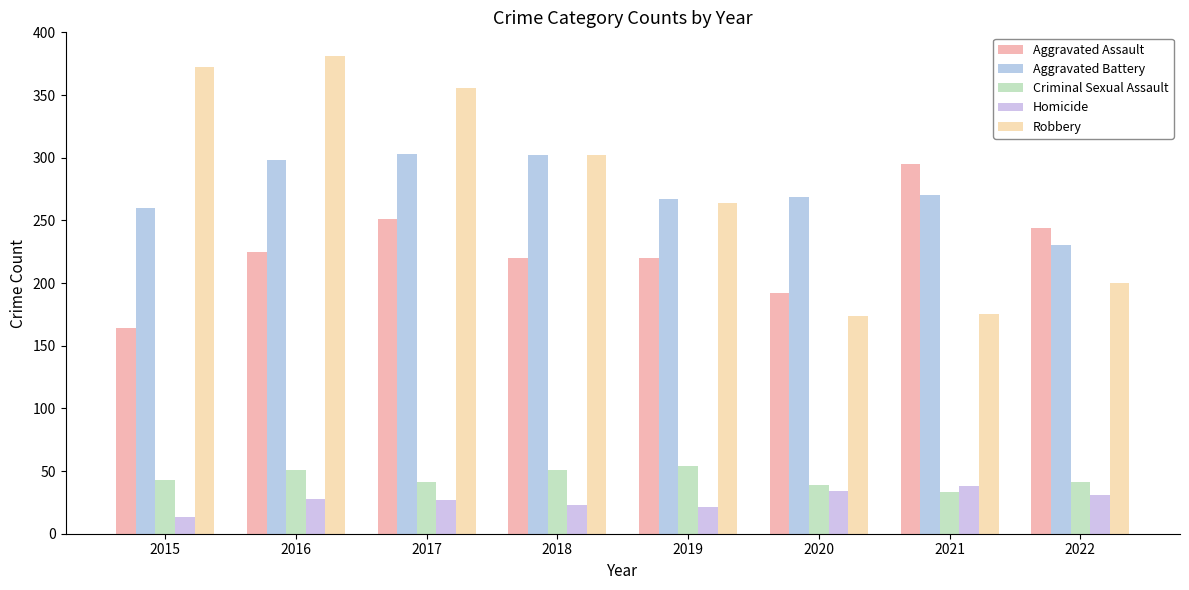

Are the bars horizontal?

No